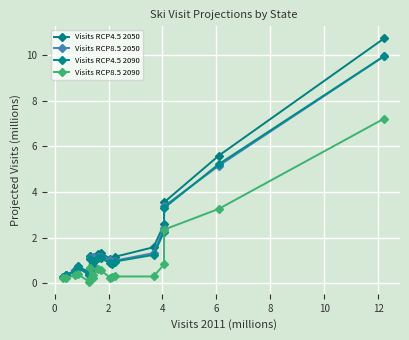

True or false: Visits RCP8.5 2090 and Visits RCP4.5 2090 cross at least once.

False